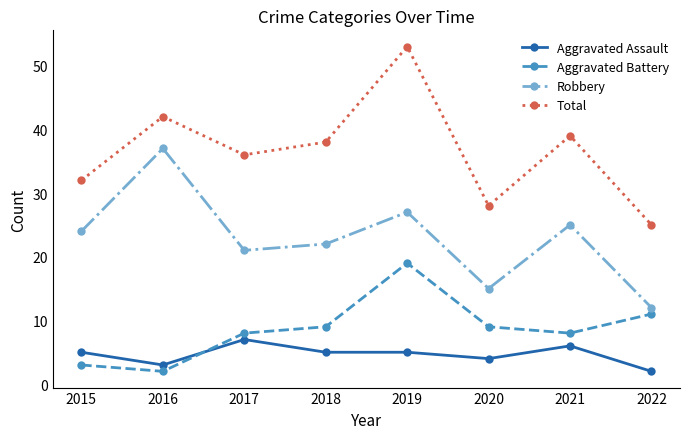

Which series has the largest range (max minus min)?

Total